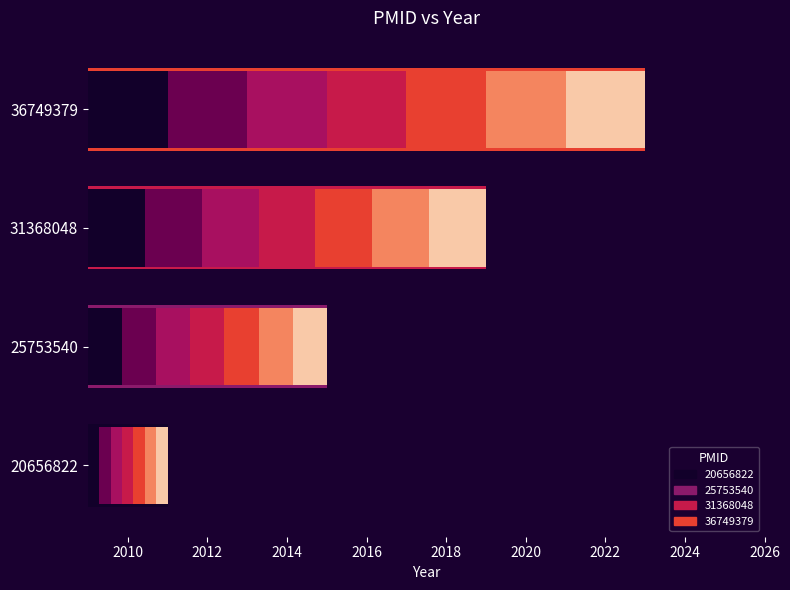

The value at 31368048 is 941. True or false?

False